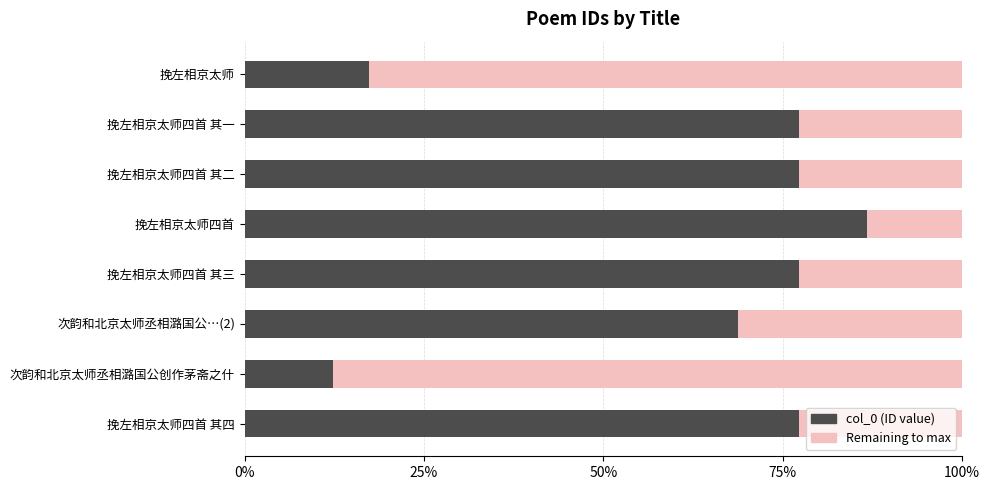

What is the smallest value displayed?

0.1